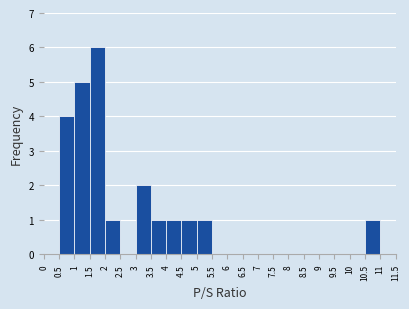

Over which range of the x-axis is the bar tallest?

1.5 to 2